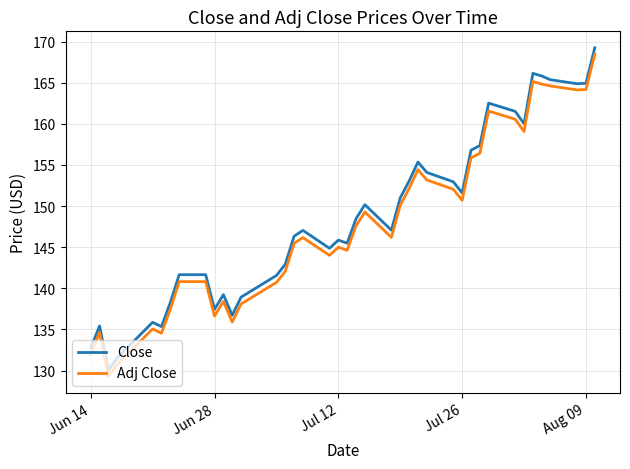

What is the minimum value shown in the chart?

129.3